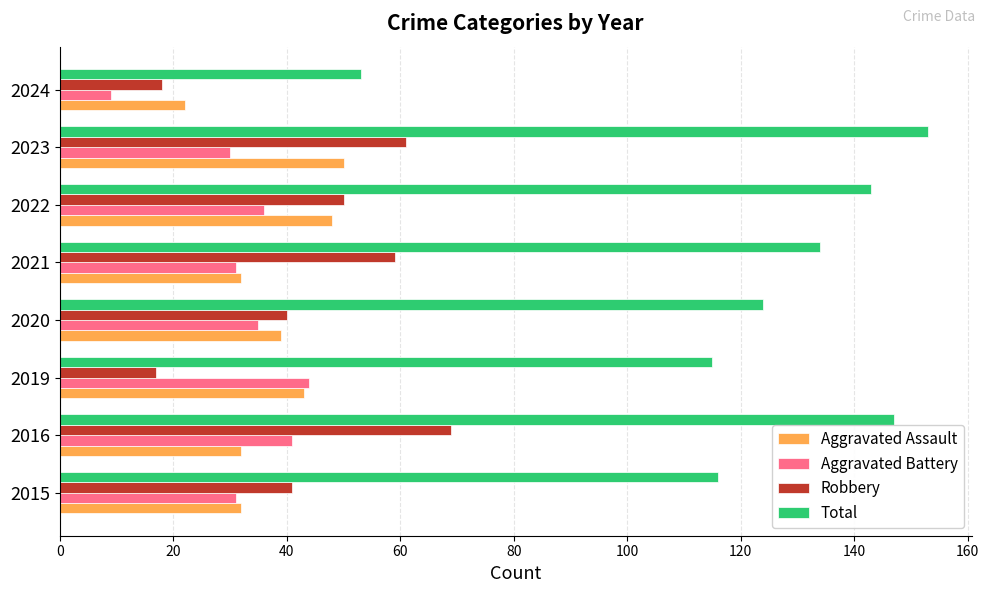

Which label corresponds to the smallest value in the chart?

2024